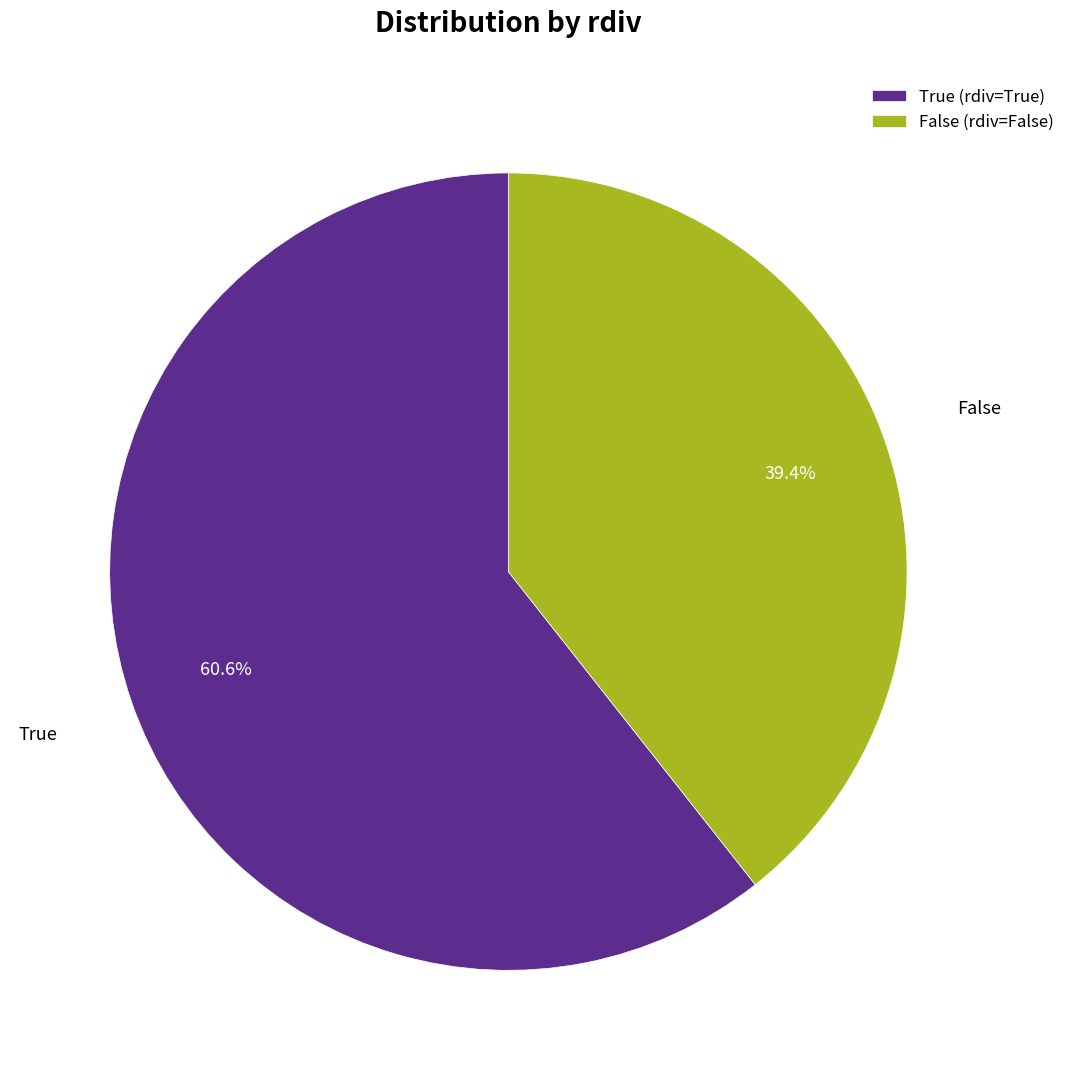

To the nearest percent, what is the combined percentage of True and False?

100%